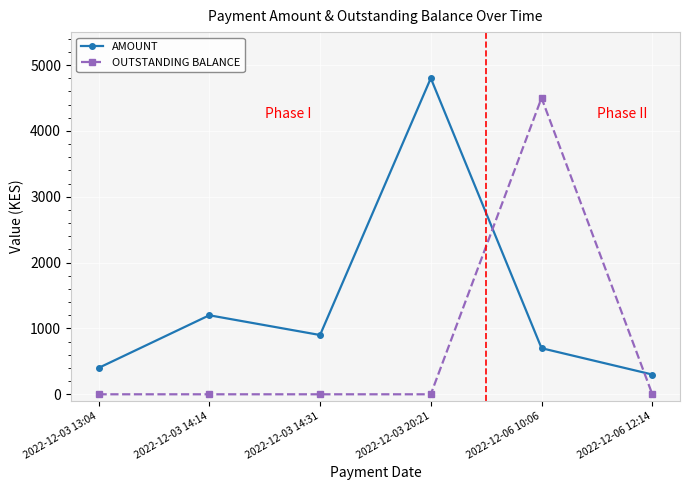

Which series has the largest total across all categories?

AMOUNT